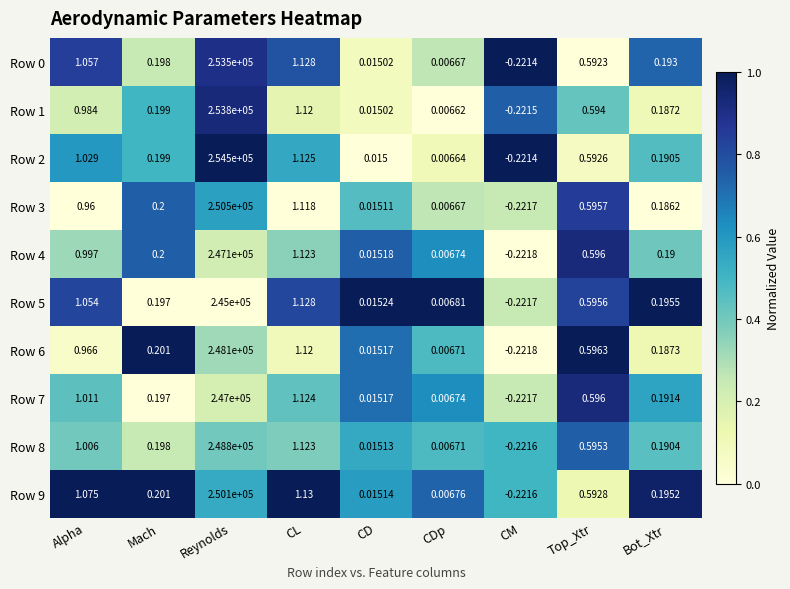

Which category has the lowest value across all series?

CM